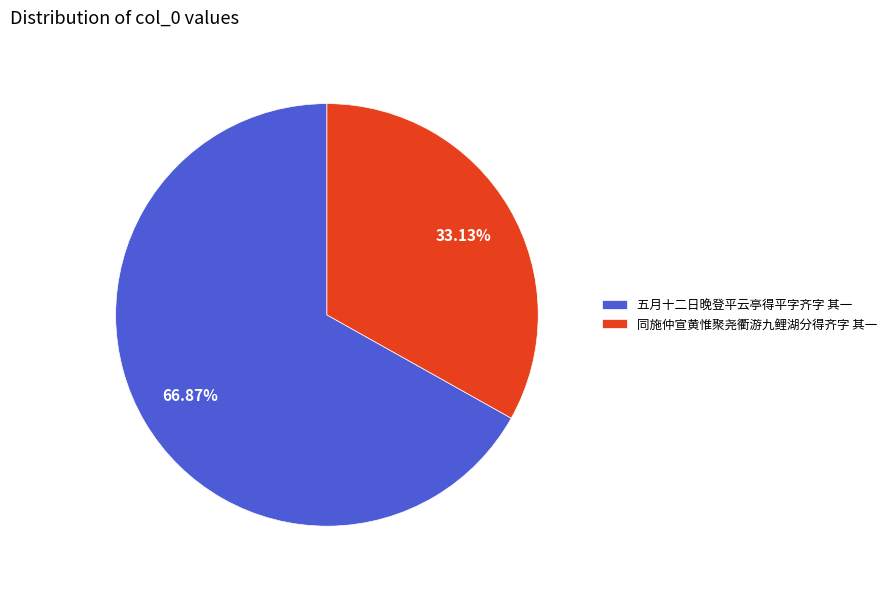

Which slice represents more than half of the pie?

五月十二日晚登平云亭得平字齐字 其一